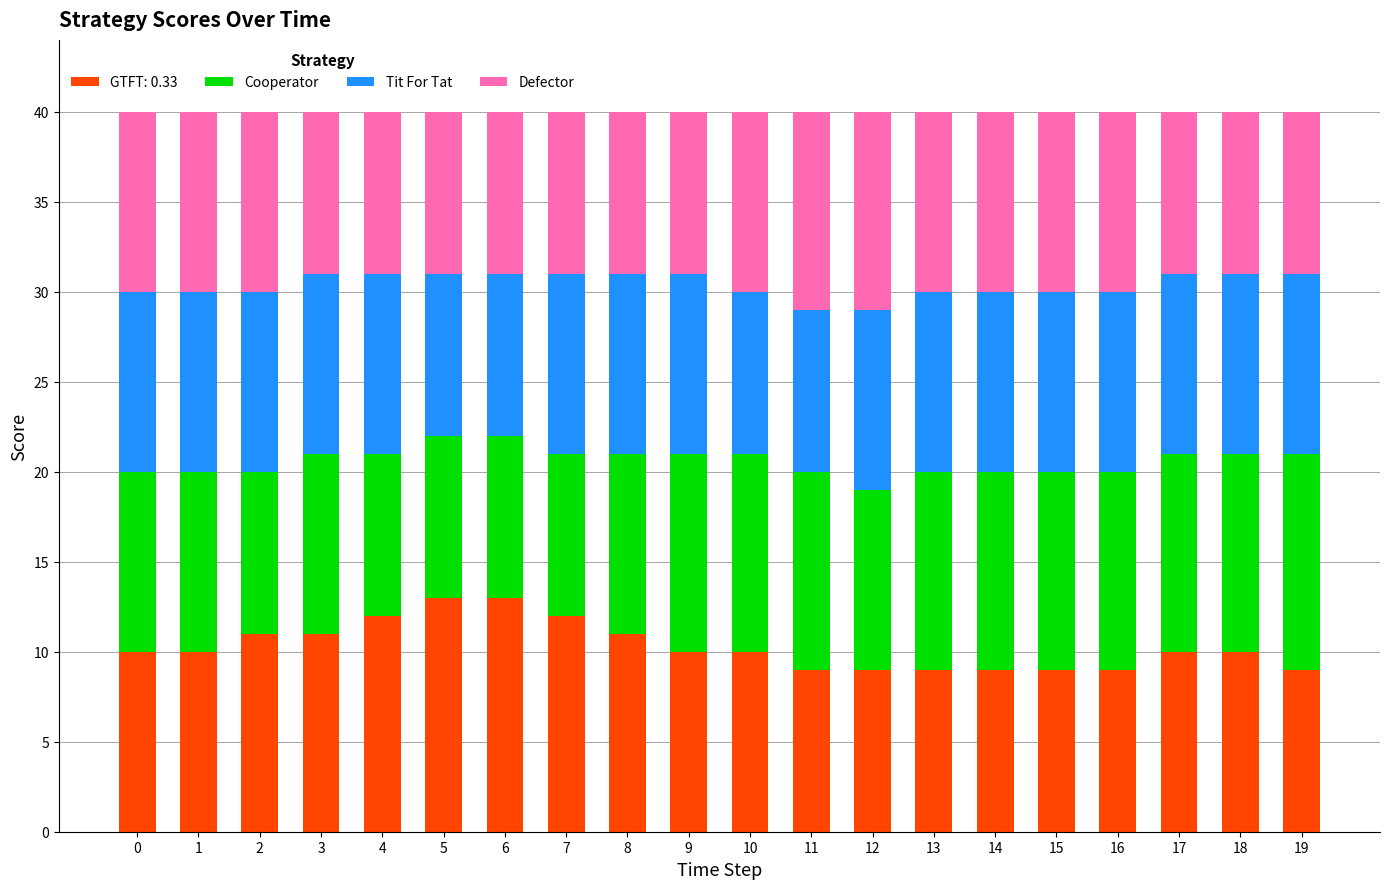

How many series are shown in this chart?

4